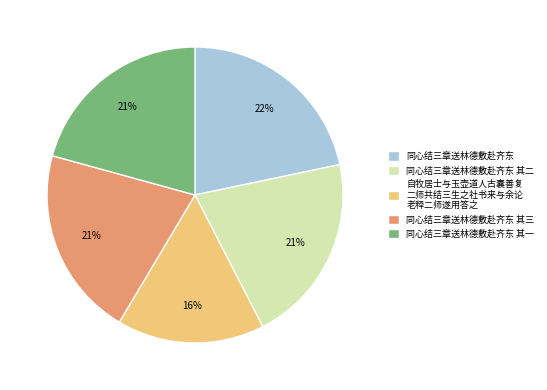

Is there any slice that represents more than half of the pie?

No